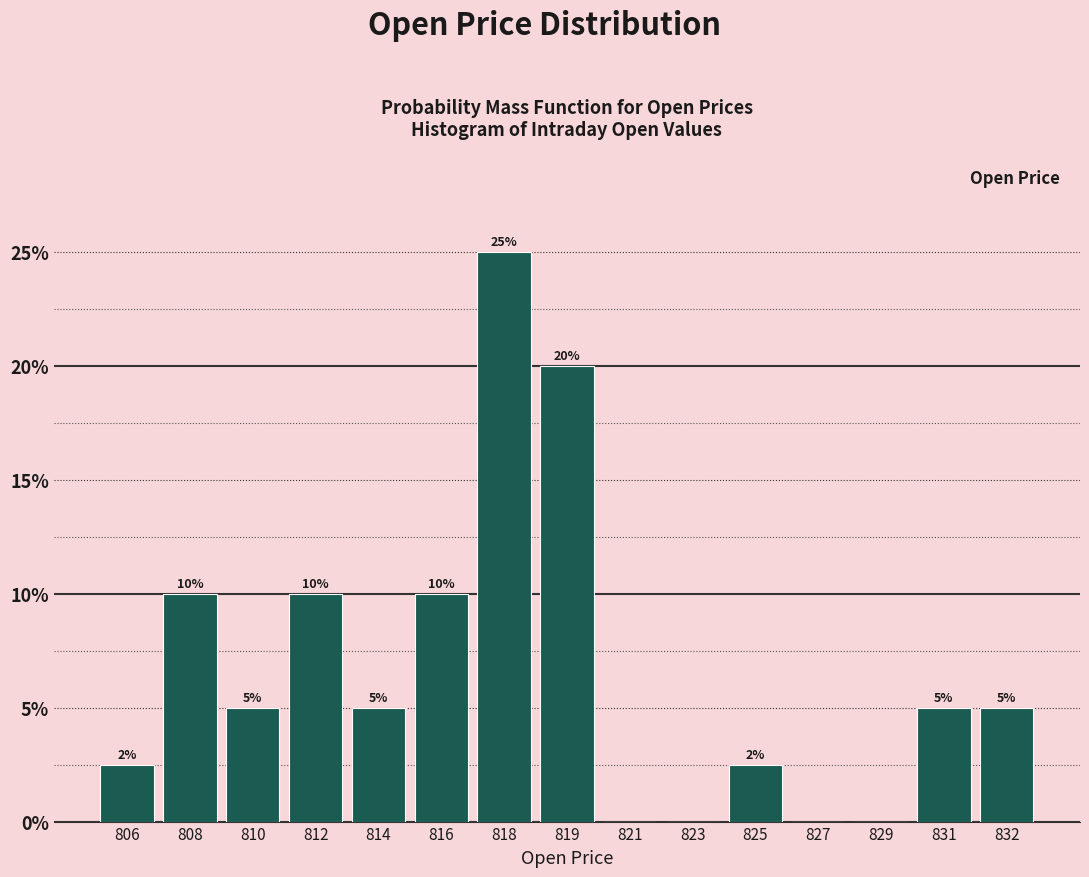

True or false: the data shows 9.3 at 821.

False